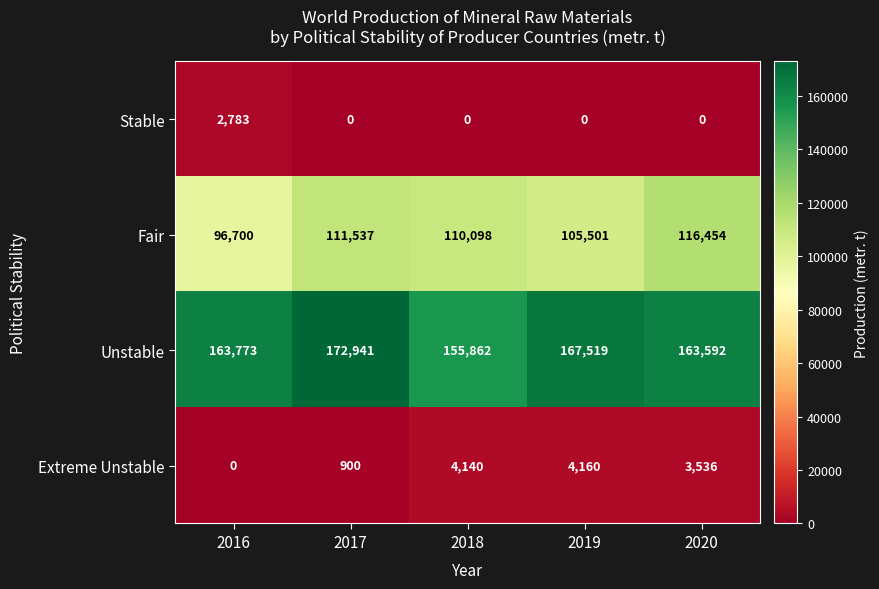

Which category has the highest value across all series?

2017